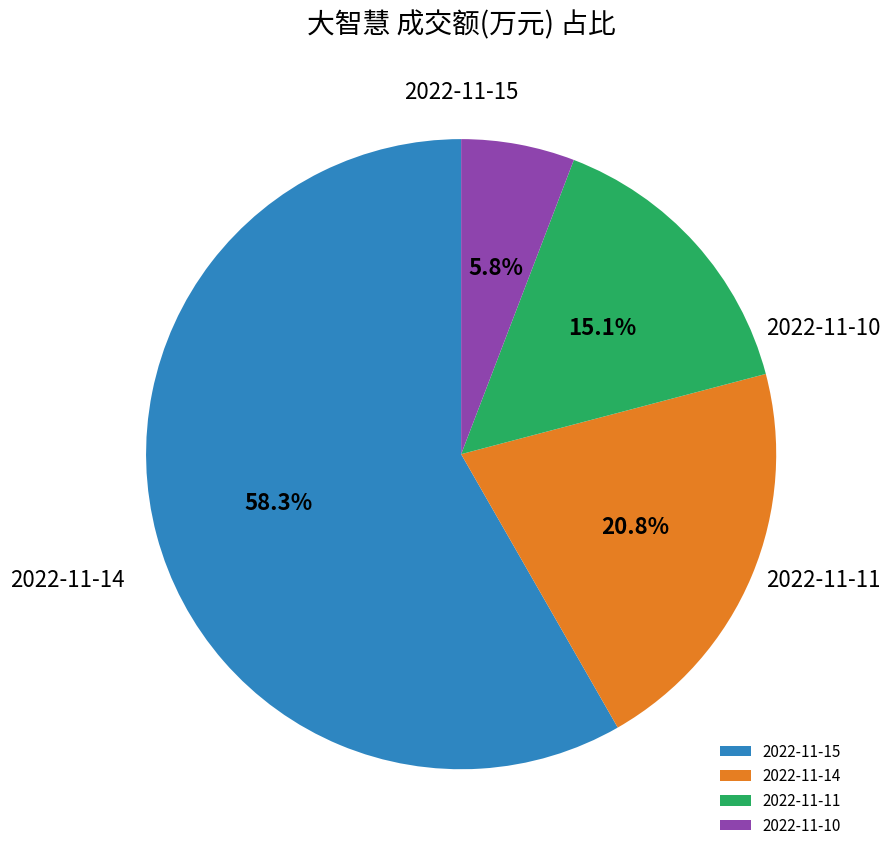

Is it true that 2022-11-15 is 58% of the pie?

True